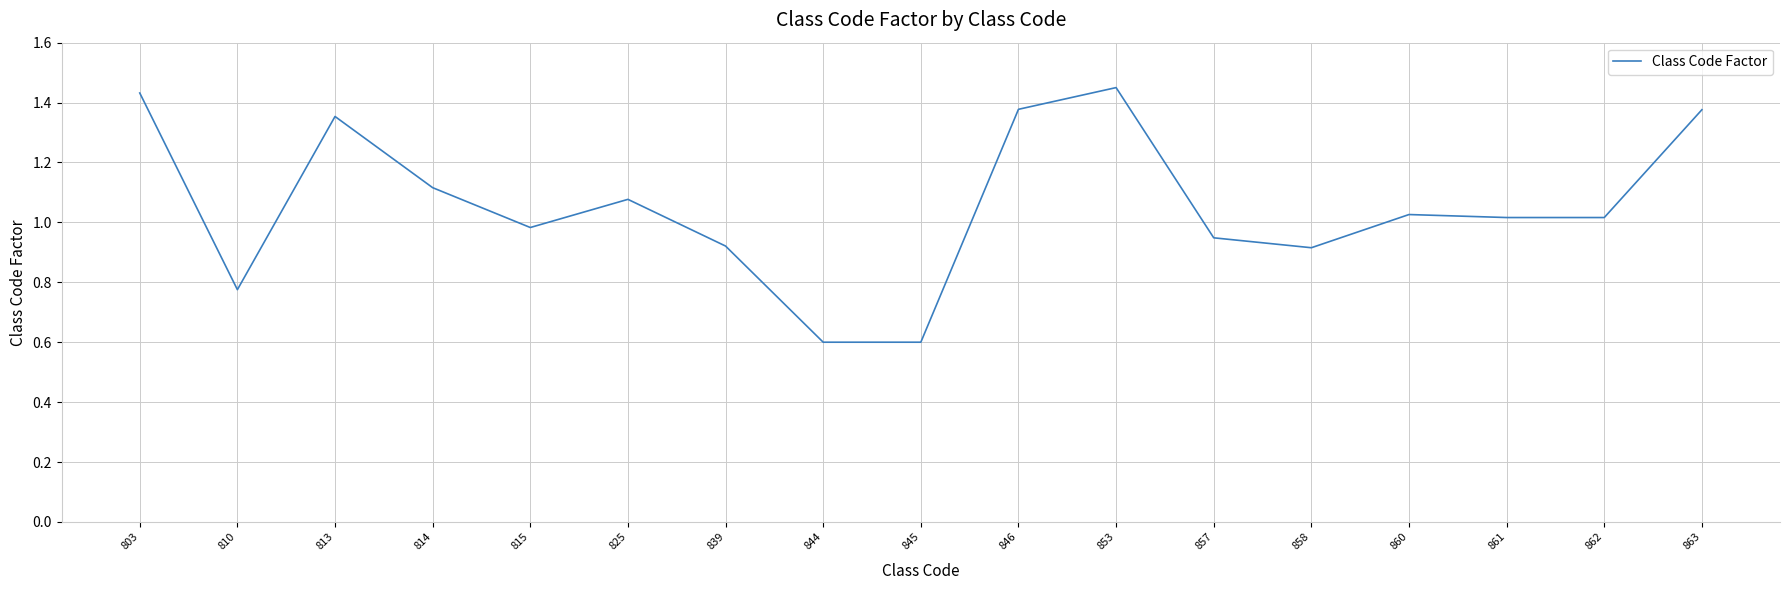

Is it true that the value at 815 is 1.6?

False